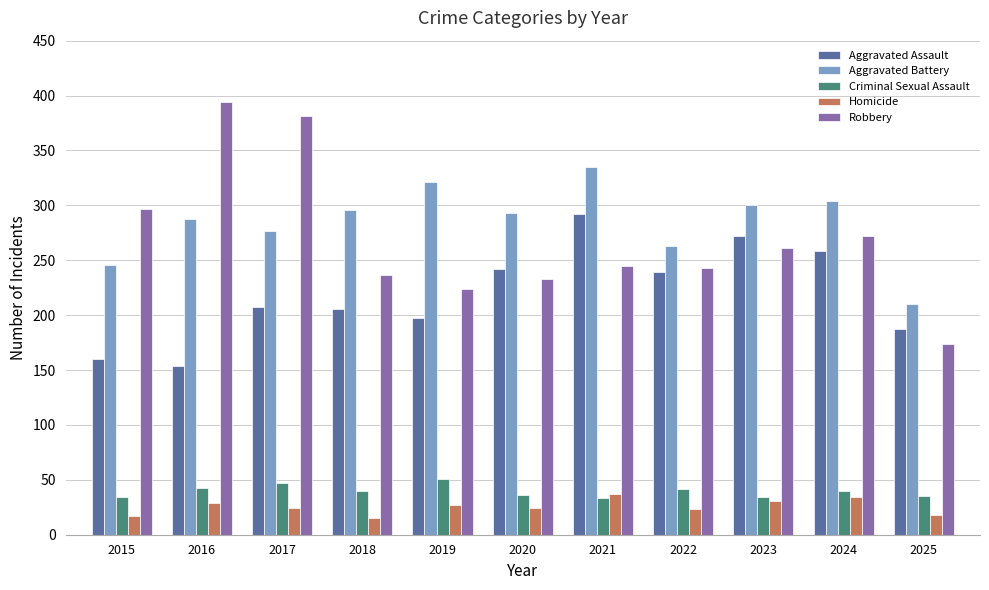

Which series has the largest total across all categories?

Aggravated Battery